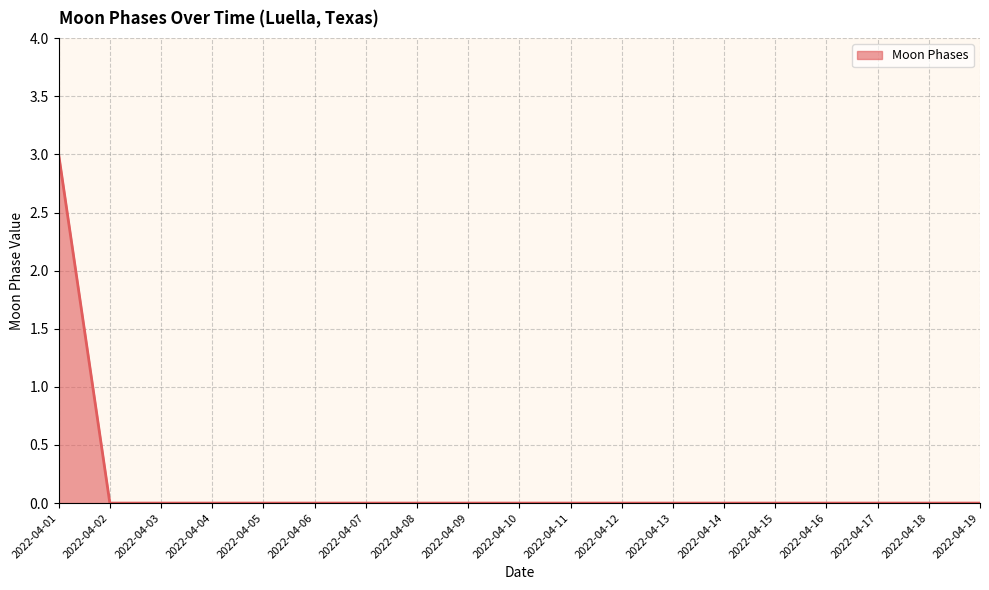

The chart shows a value of 2 at 2022-04-03. True or false?

False